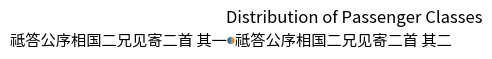

Count the number of slices in the pie.

2